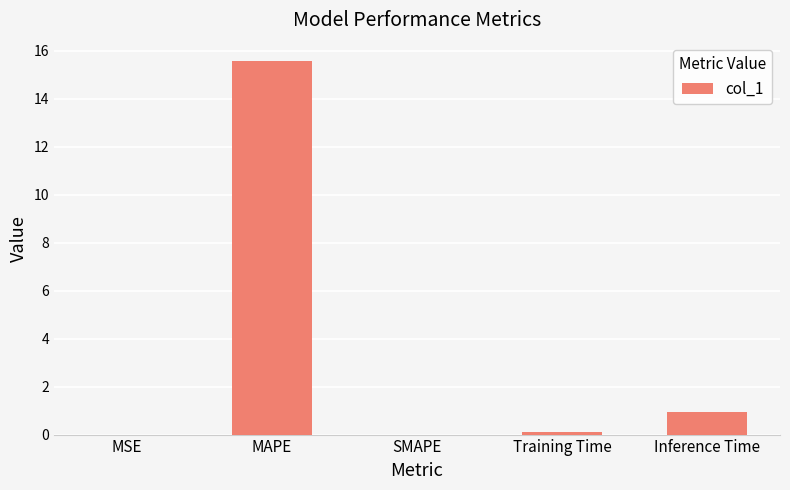

What is the change in value from MSE to MAPE?

+15.6